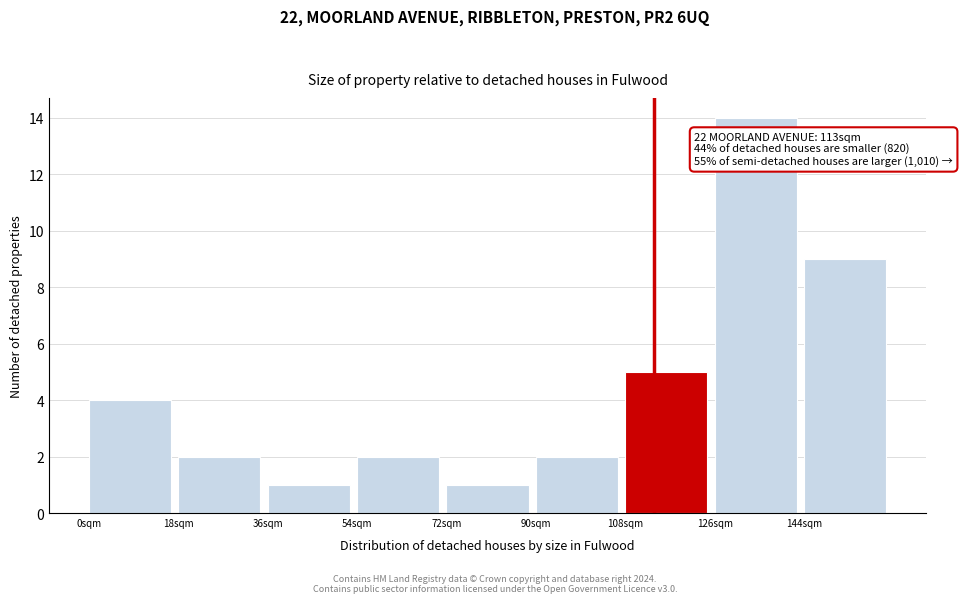

Which range on the x-axis has the tallest bar?

126 to 144